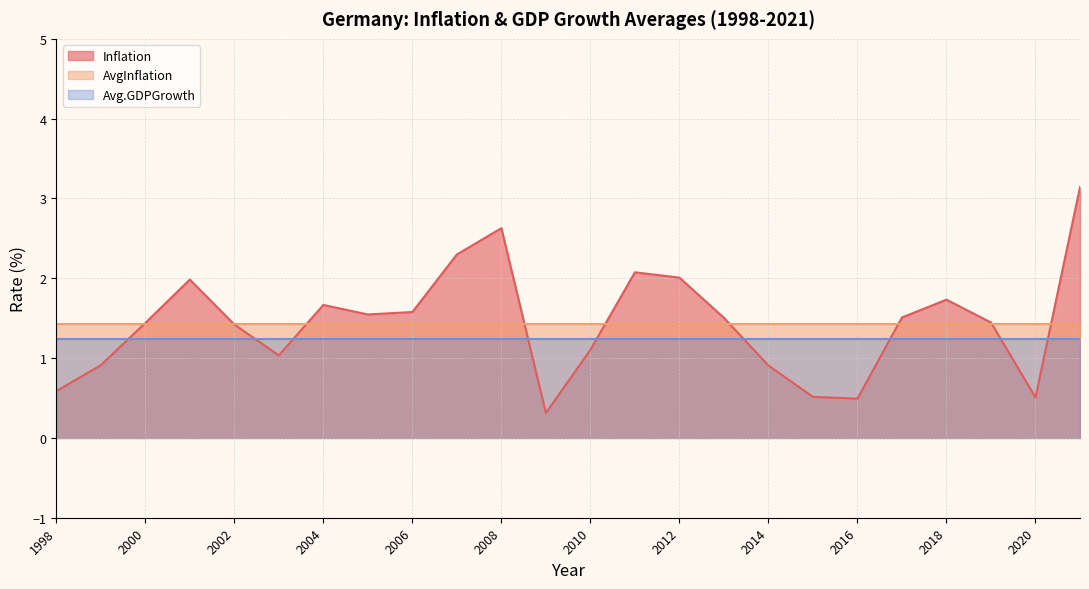

The Inflation series shows 0.9 at 1999. True or false?

True